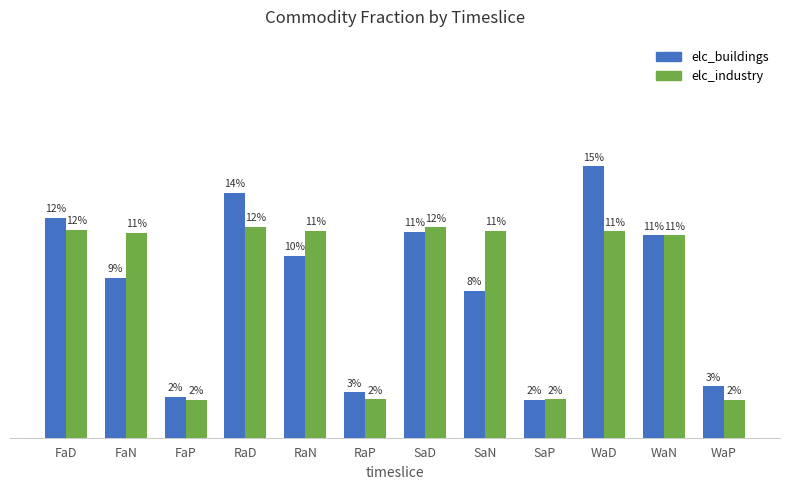

Does the chart contain any negative values?

No